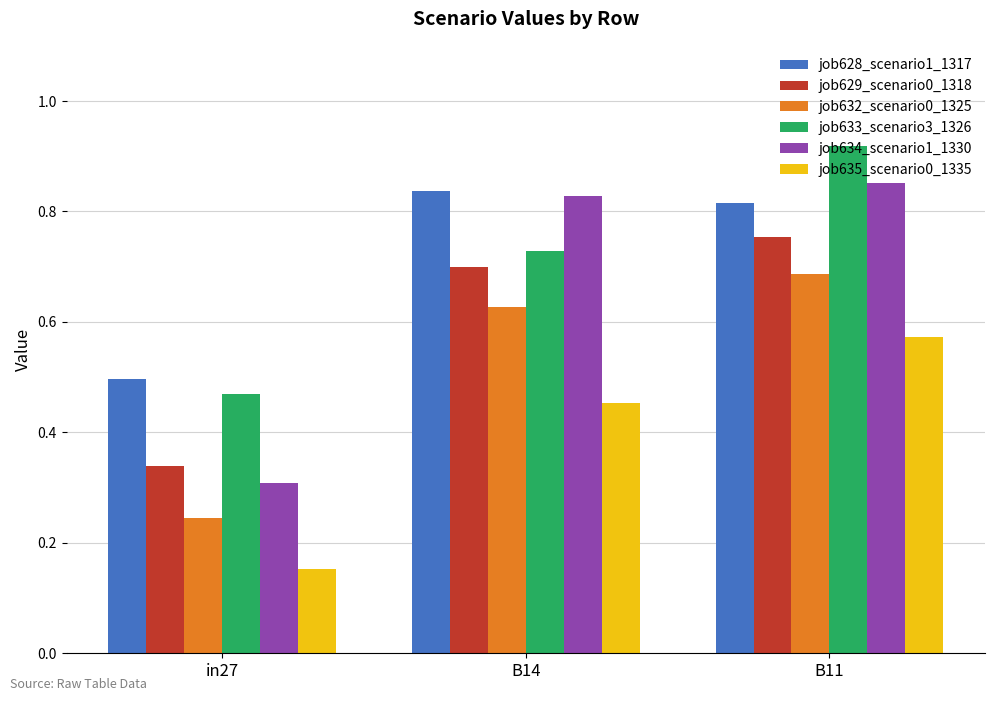

Which category has the highest value in the job632_scenario0_1325 series?

B11